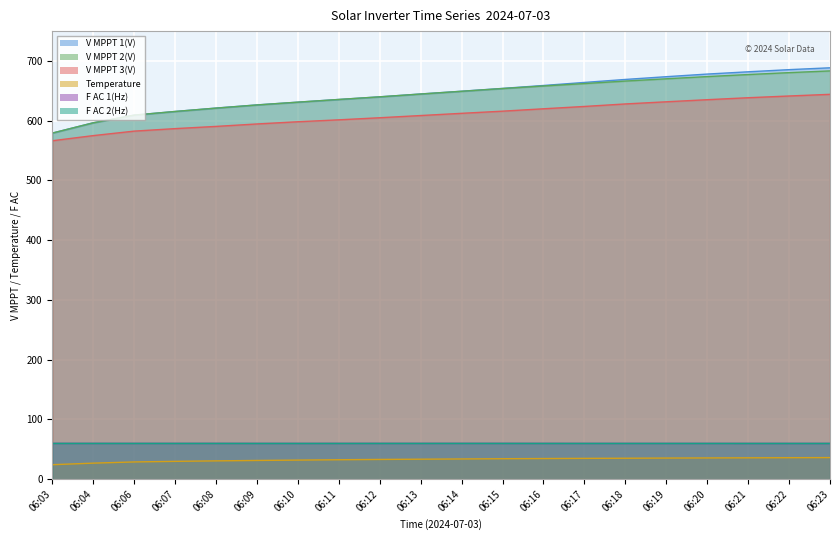

Which series has the largest total across all categories?

V MPPT 1(V)